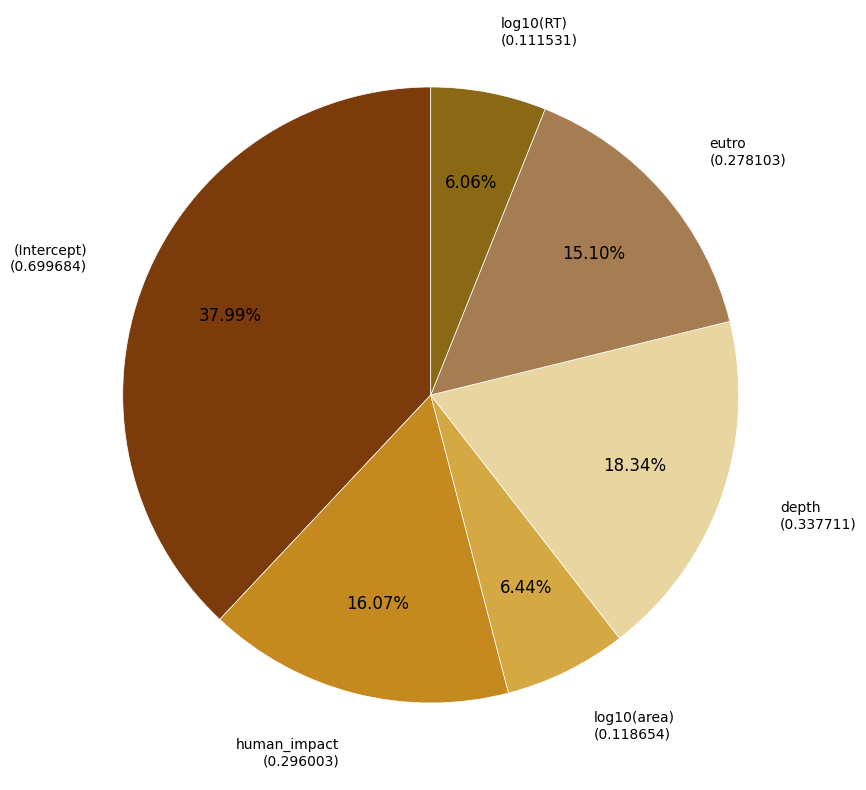

Is there a majority slice in this chart?

No